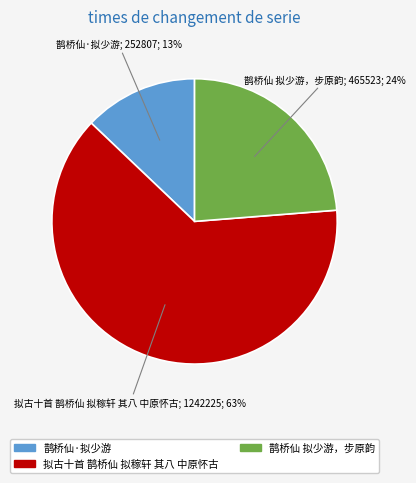

Combined, do 鹊桥仙 拟少游，步原韵 and 拟古十首 鹊桥仙 拟稼轩 其八 中原怀古 account for over 50%?

Yes